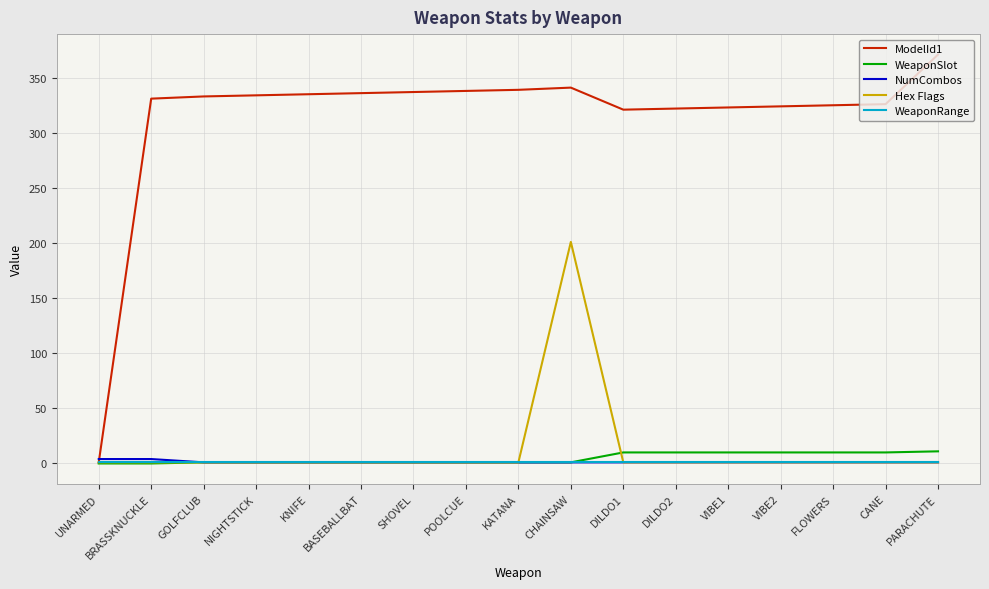

True or false: ModelId1 has a value of 461.4 at VIBE2.

False